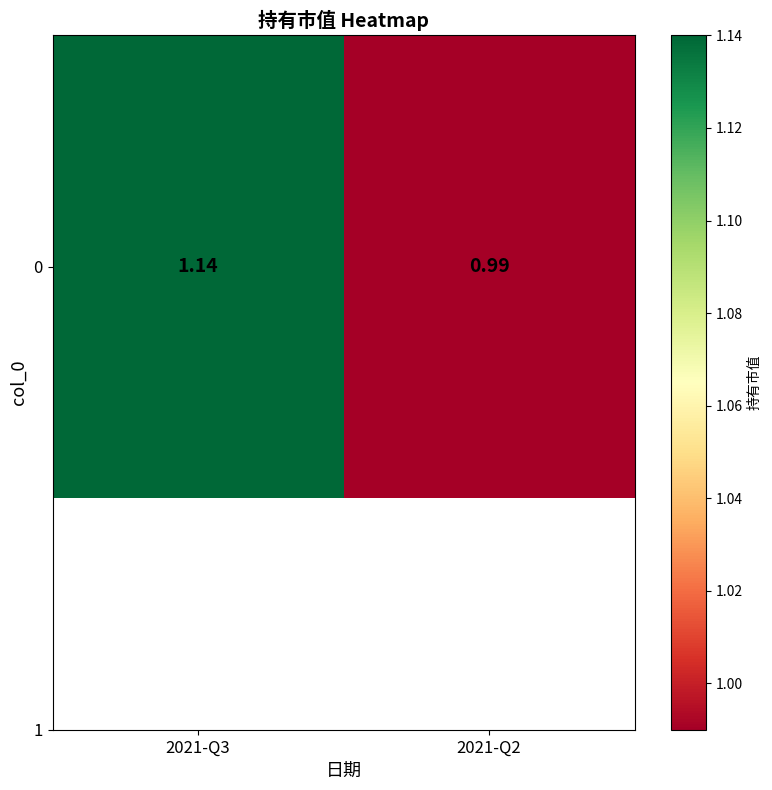

What is the minimum value shown in the chart?

1.0